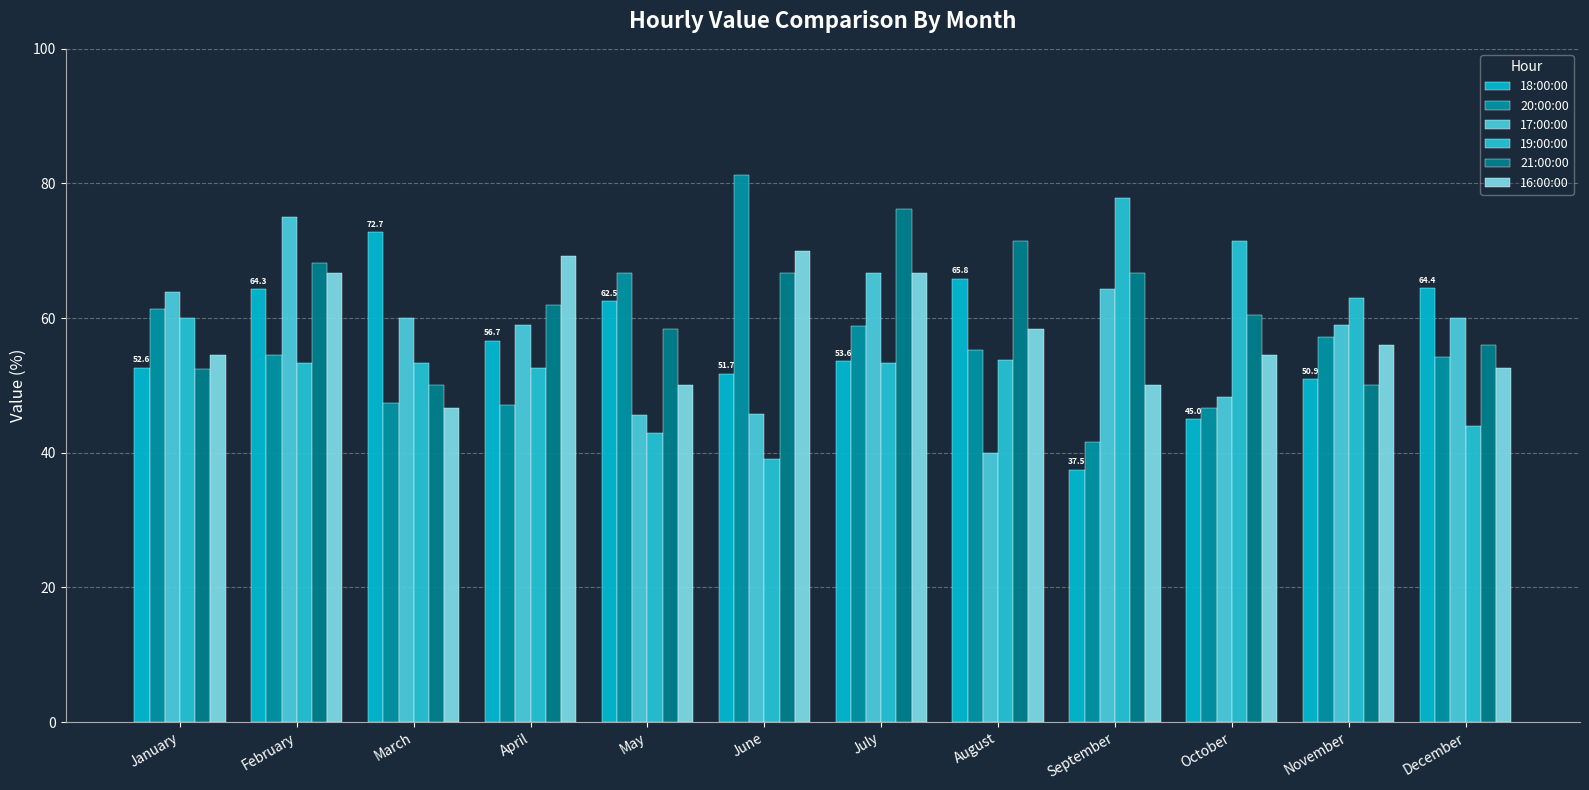

Does the chart contain stacked bars?

No